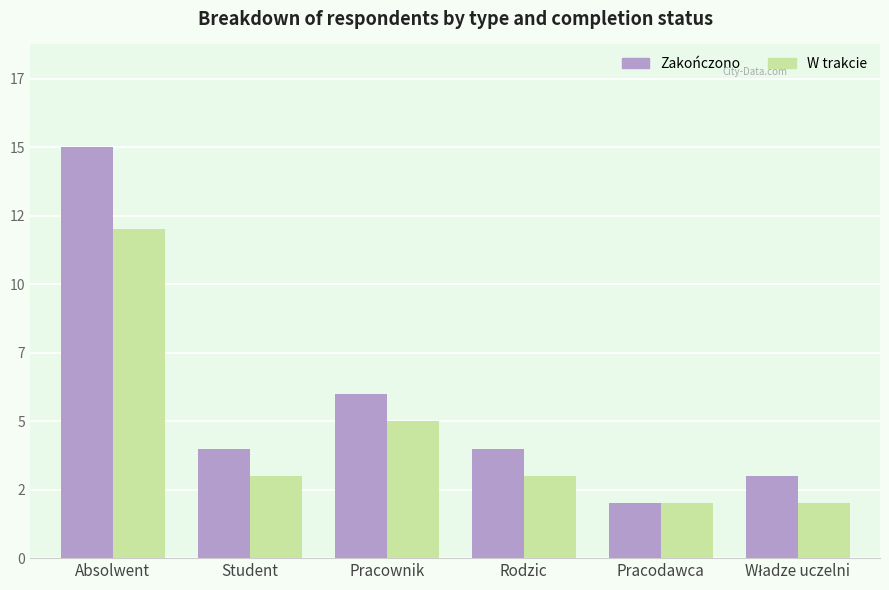

What are all the series names shown in the legend?

Zakończono, W trakcie